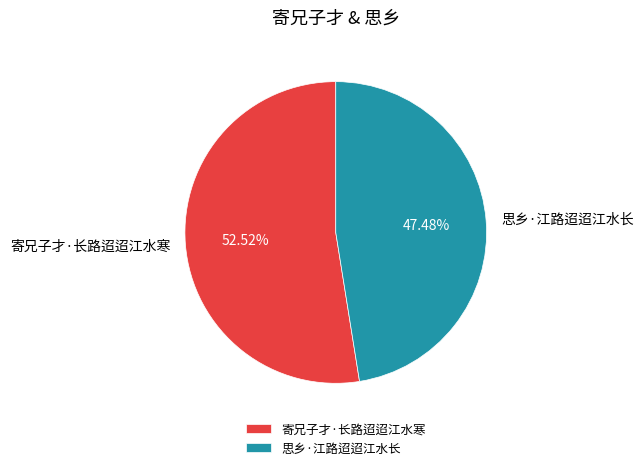

Is the sum of 寄兄子才·长路迢迢江水寒 and 思乡·江路迢迢江水长 greater than half?

Yes